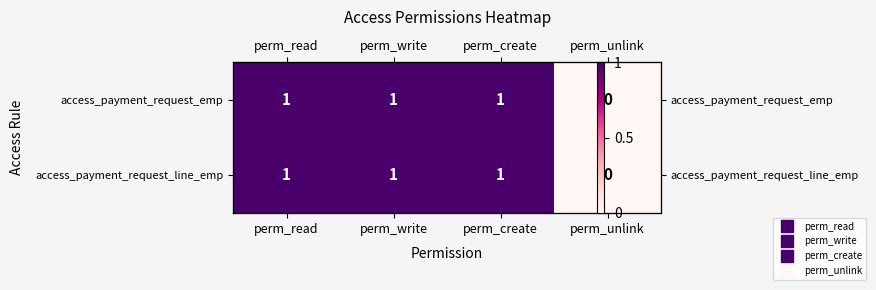

How many data points does each series have?

4